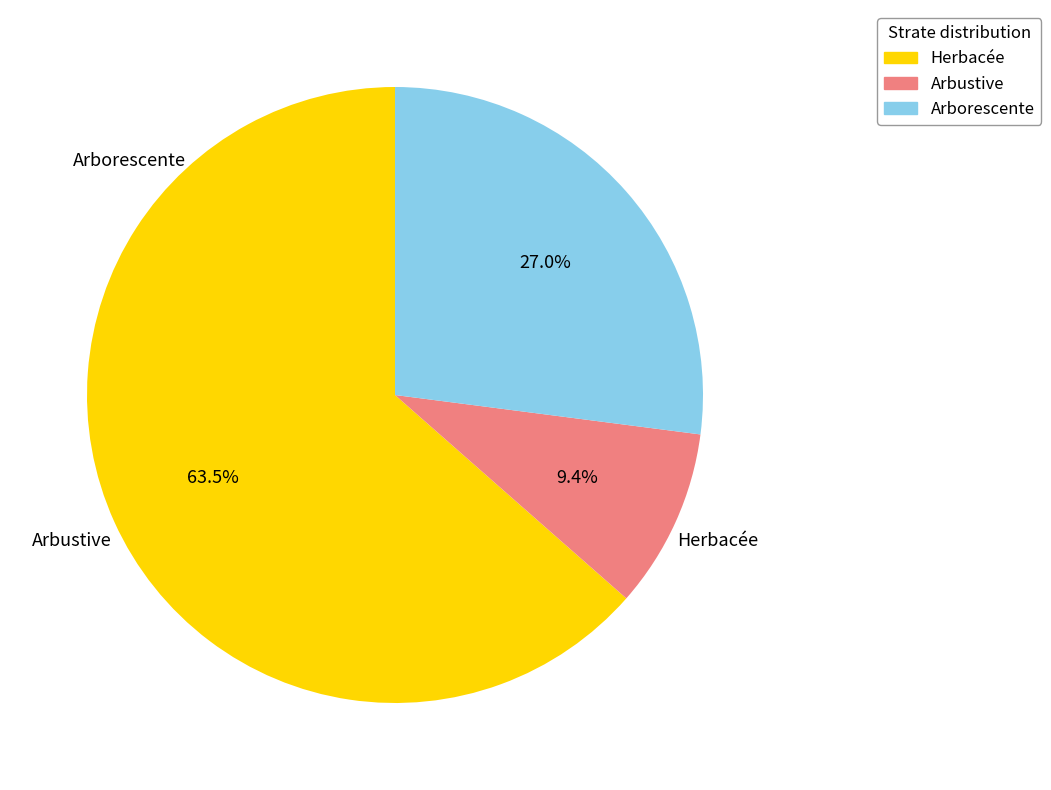

Which category has the biggest portion of the pie?

Herbacée